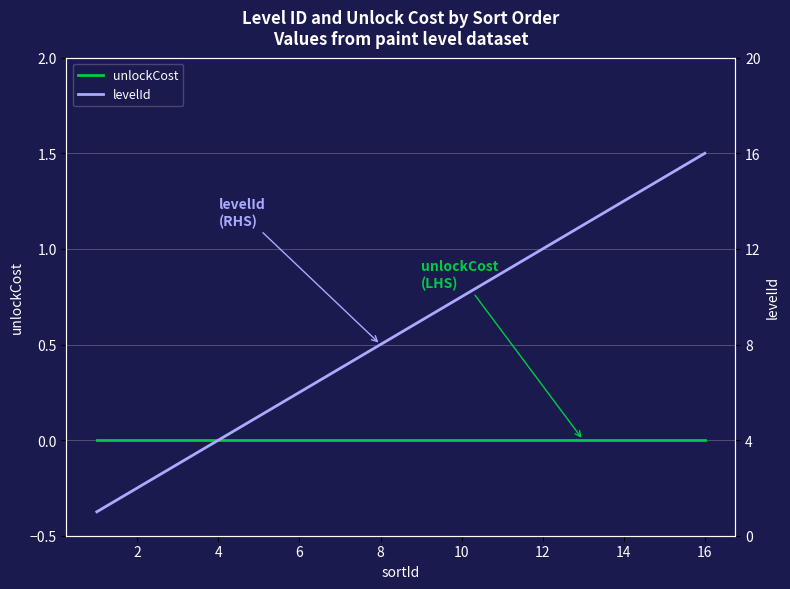

Which has a higher value, 6 or 10?

6